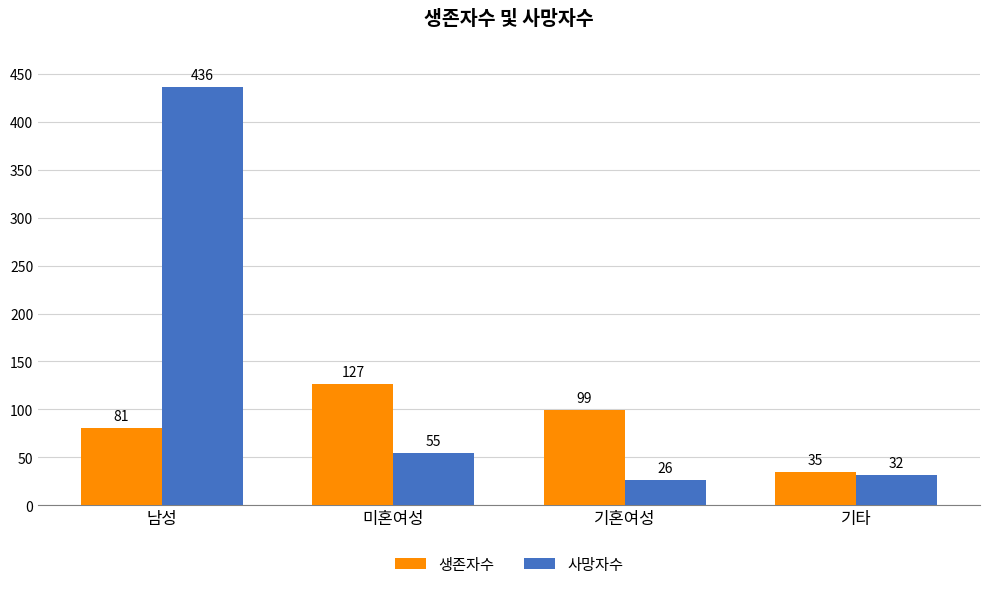

At how many categories does at least one series exceed 122?

2